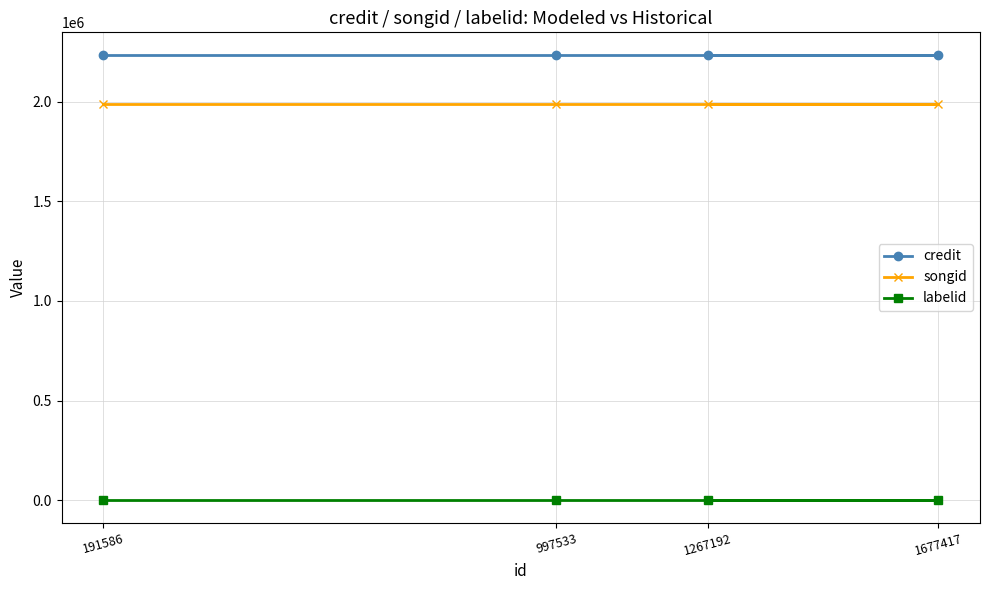

Between 997533 and 1267192, which series saw the biggest shift?

credit